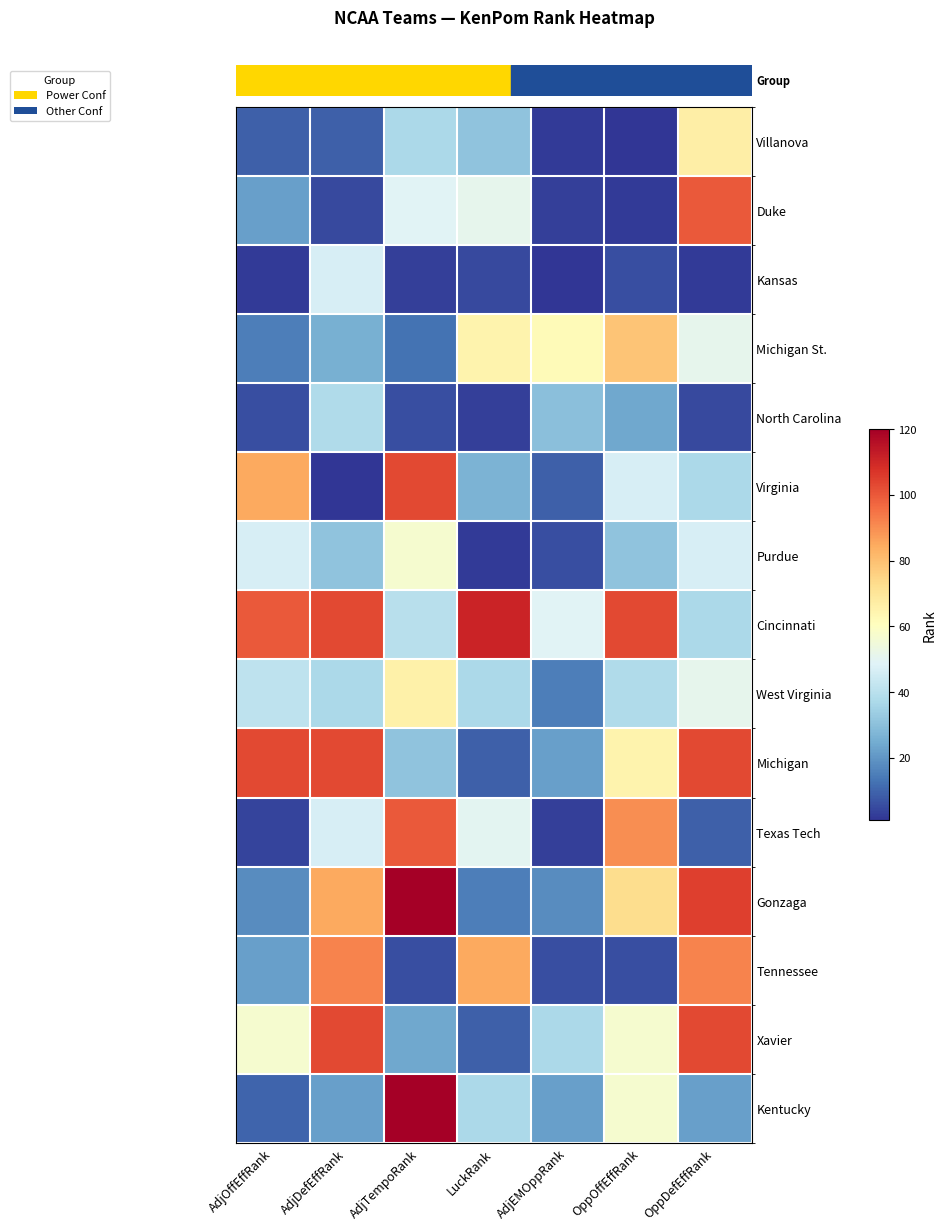

Which has a higher value, AdjDefEffRank or LuckRank?

LuckRank